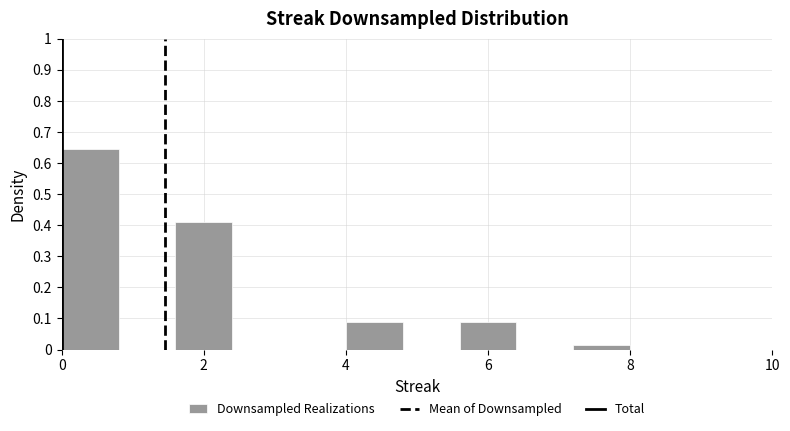

Reading left to right, list every bar in this chart as the range it spans on the x-axis followed by its height. The values are not printed on the chart, so give them approximately, as read against the axis.

0.0 to 0.8: 0.65
0.8 to 1.6: 0
1.6 to 2.4: 0.41
2.4 to 3.2: 0
3.2 to 4.0: 0
4.0 to 4.8: 0.09
4.8 to 5.6: 0
5.6 to 6.4: 0.09
6.4 to 7.2: 0
7.2 to 8.0: 0.01